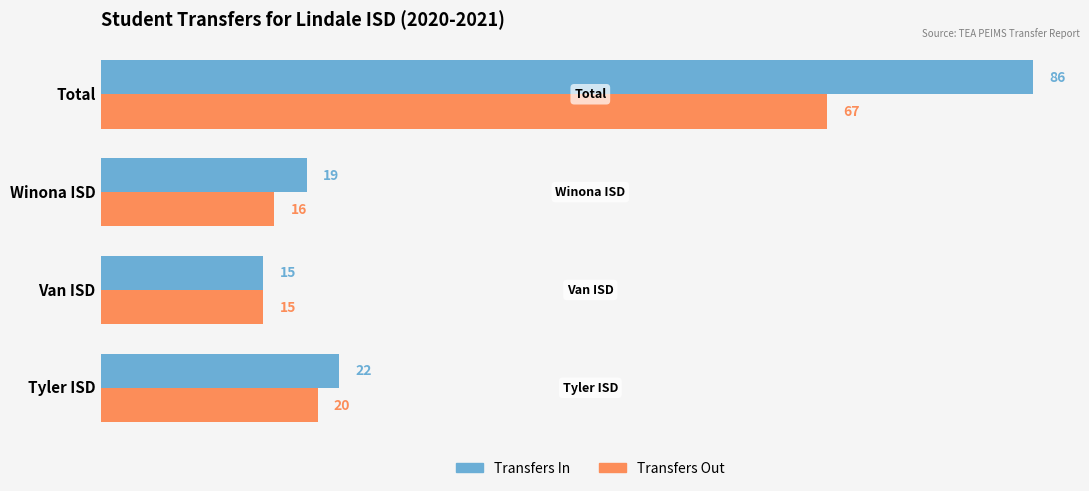

What is the minimum value for Transfers In?

15